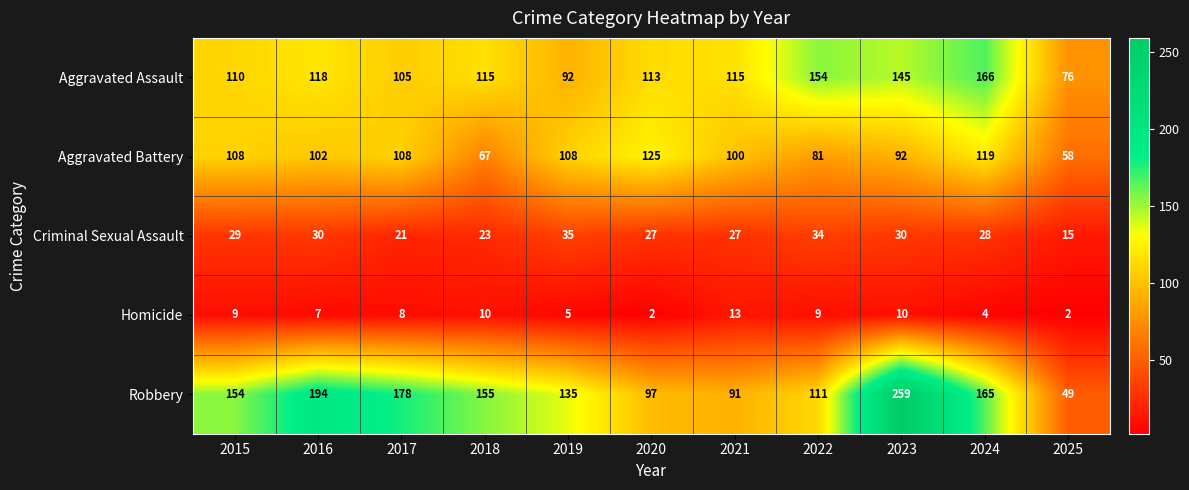

Between 2021 and 2022, which series saw the biggest shift?

Aggravated Assault